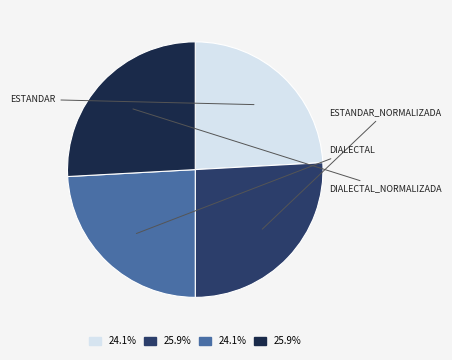

Is there any slice that represents more than half of the pie?

No